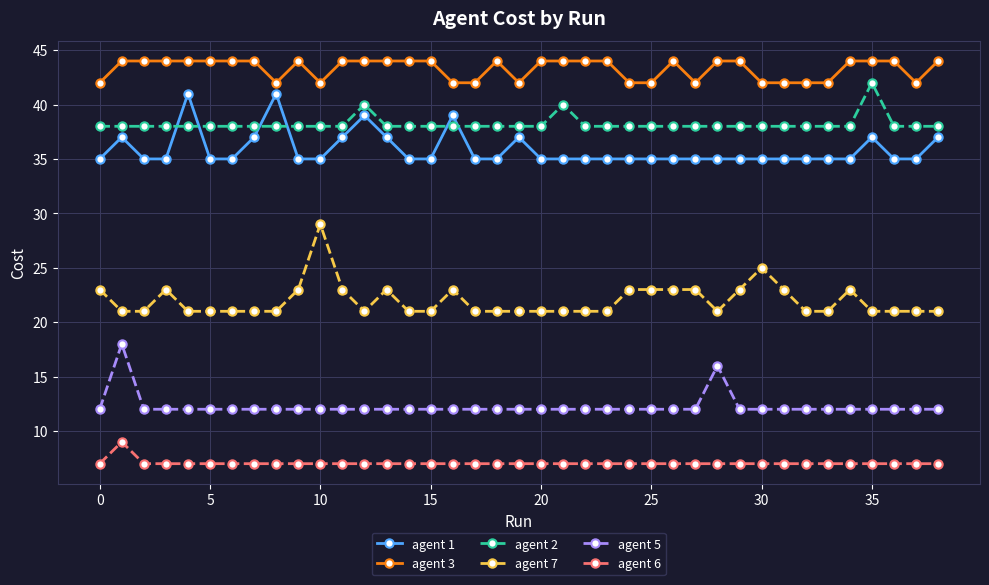

What is the average value of the agent 6 series?

7